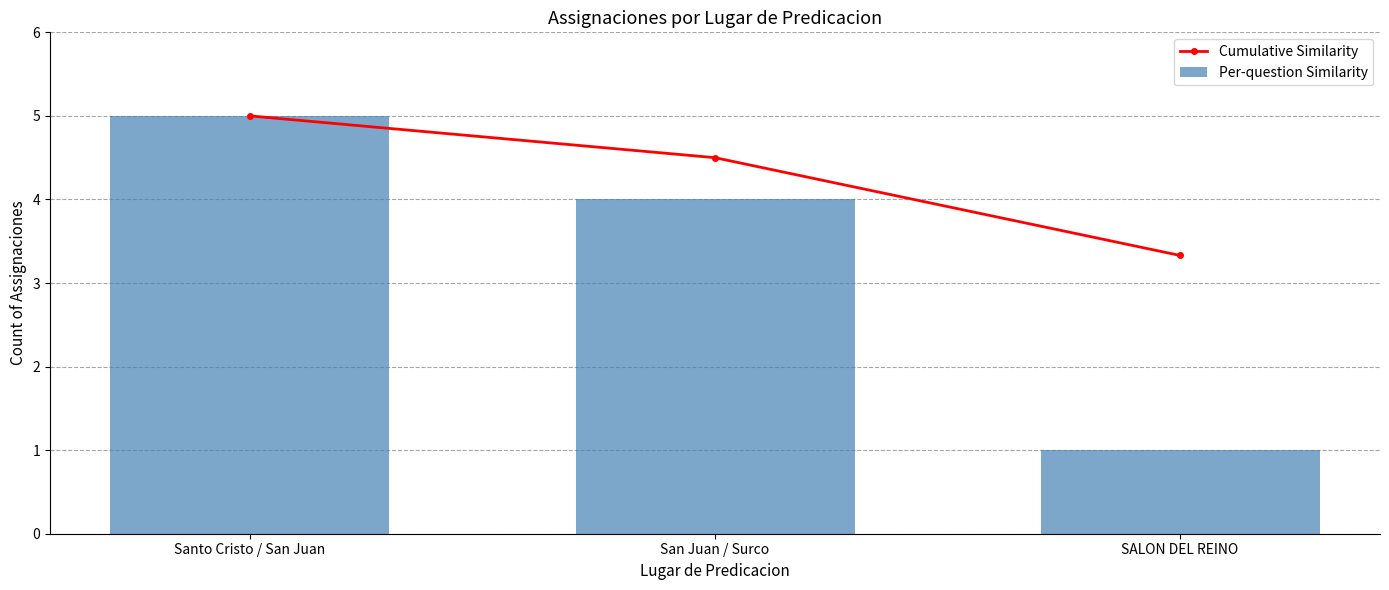

What is the sum of the Cumulative Similarity values at San Juan / Surco and Santo Cristo / San Juan?

9.5